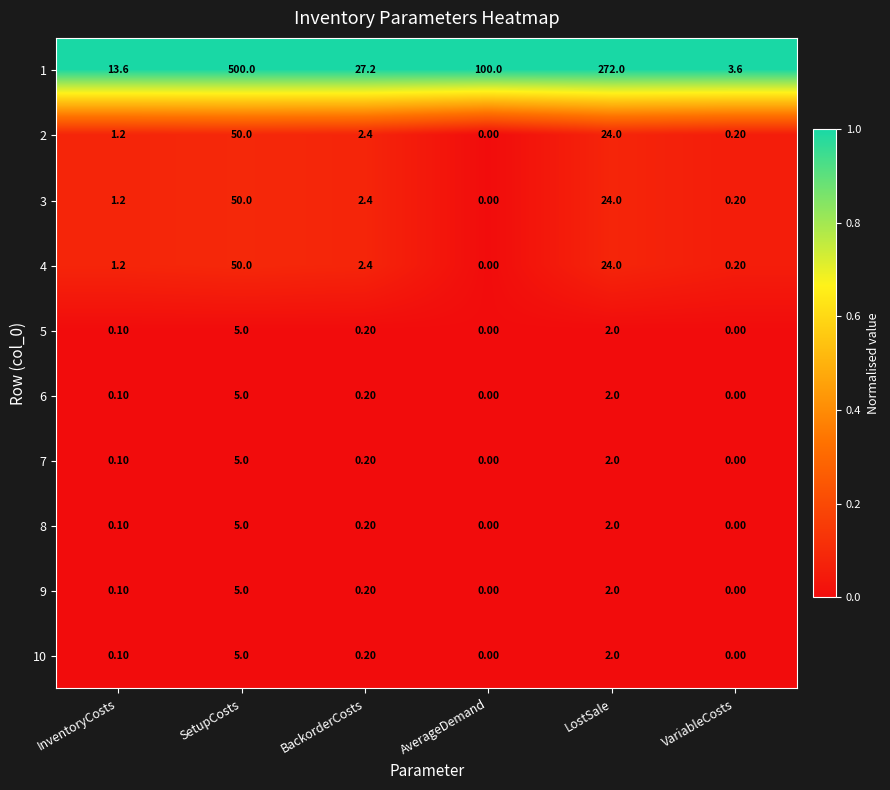

Where does the 1 series first go above 100?

SetupCosts